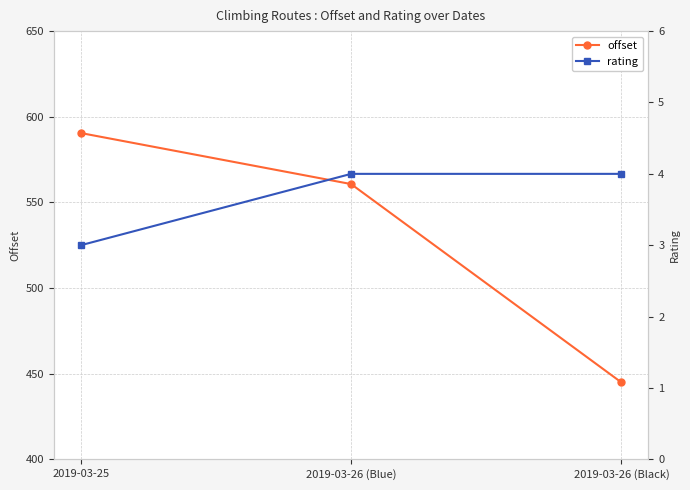

The value of rating at 2019-03-26 (Black) is 4.0. True or false?

True